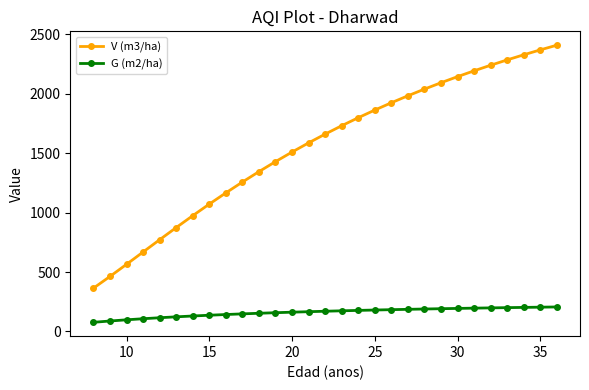

Which series has the largest range (max minus min)?

V (m3/ha)